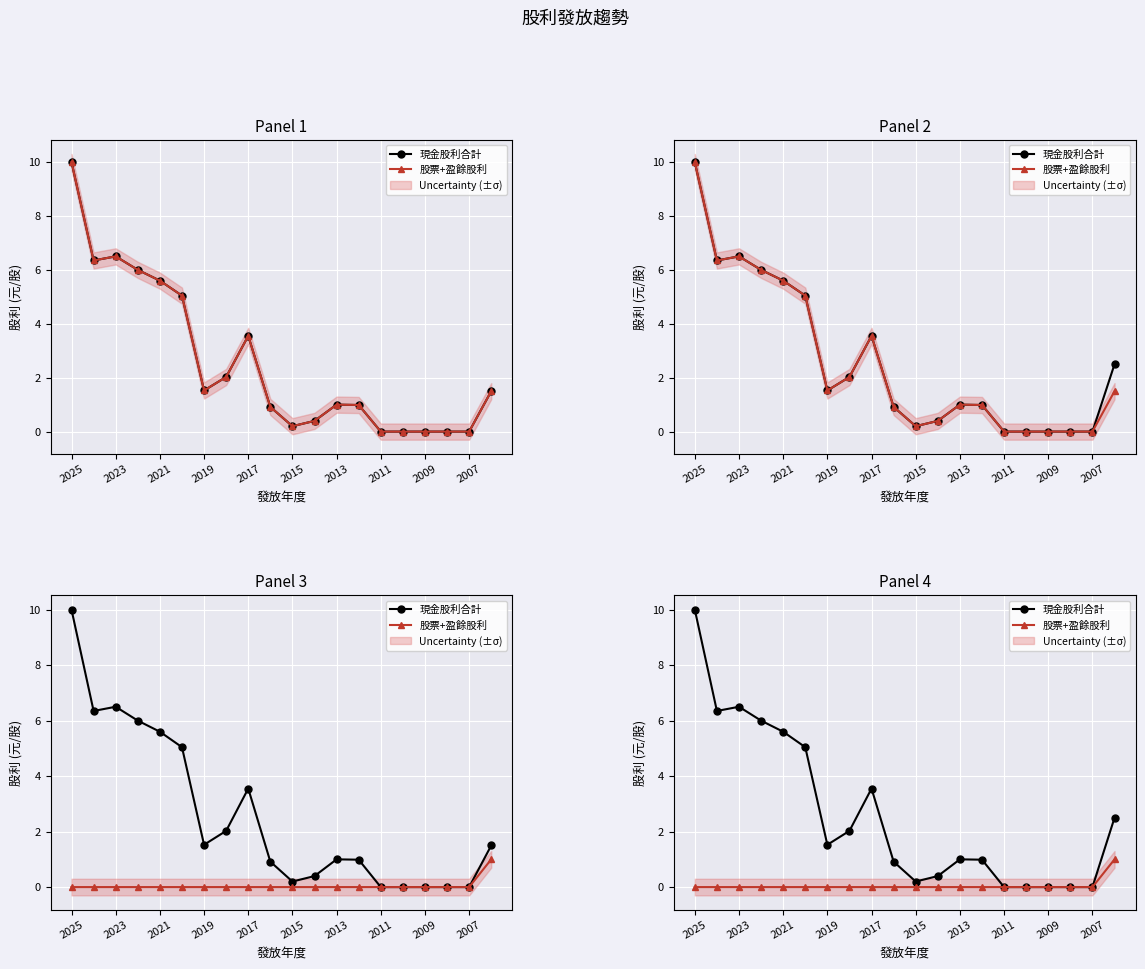

What is the difference between the maximum and minimum values in the 股票+盈餘股利 series?

1.0